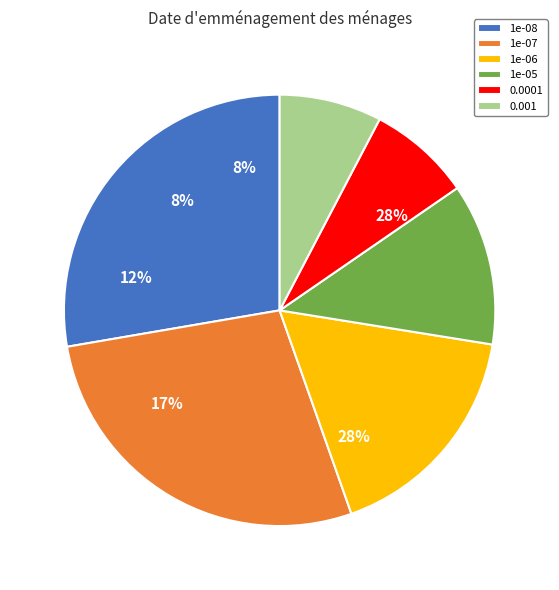

Is 1e-05 the majority of the pie?

No